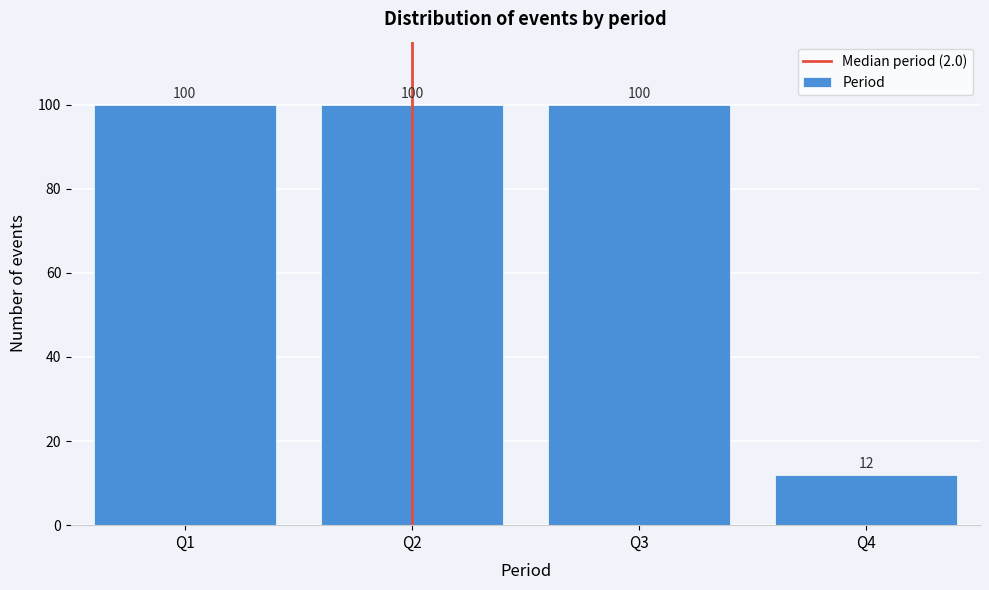

Reading left to right, transcribe all the data shown in this chart.

Q1=100	Q2=100	Q3=100	Q4=12